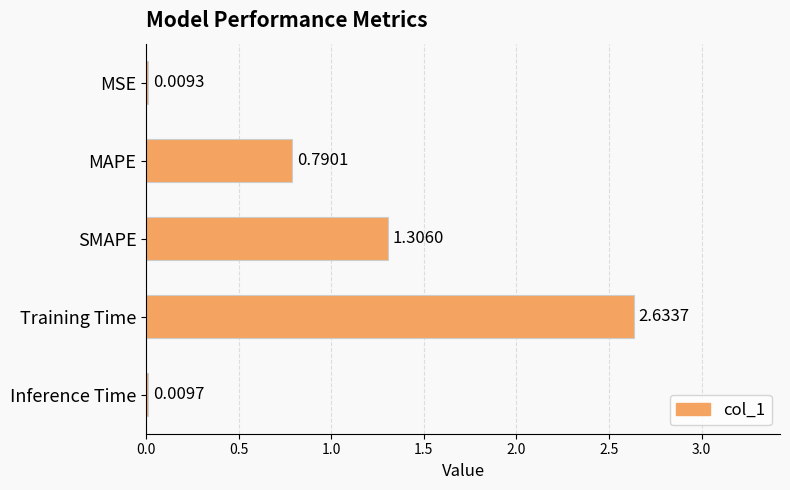

What is the change in value from MSE to SMAPE?

+1.3